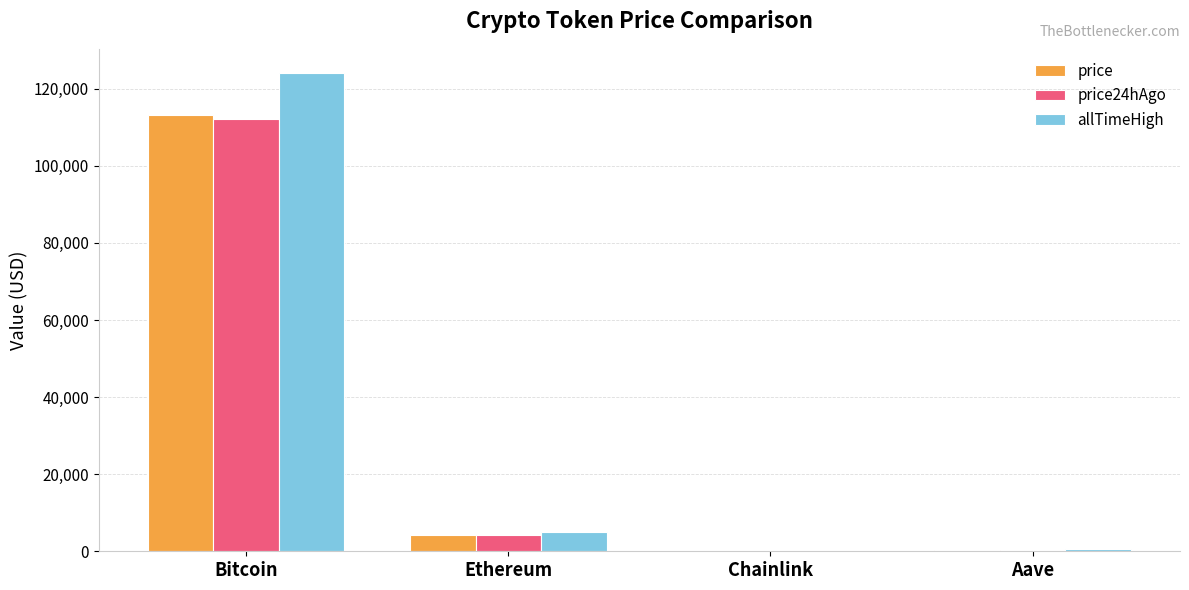

The price24hAgo series shows 173676.3 at Bitcoin. True or false?

False